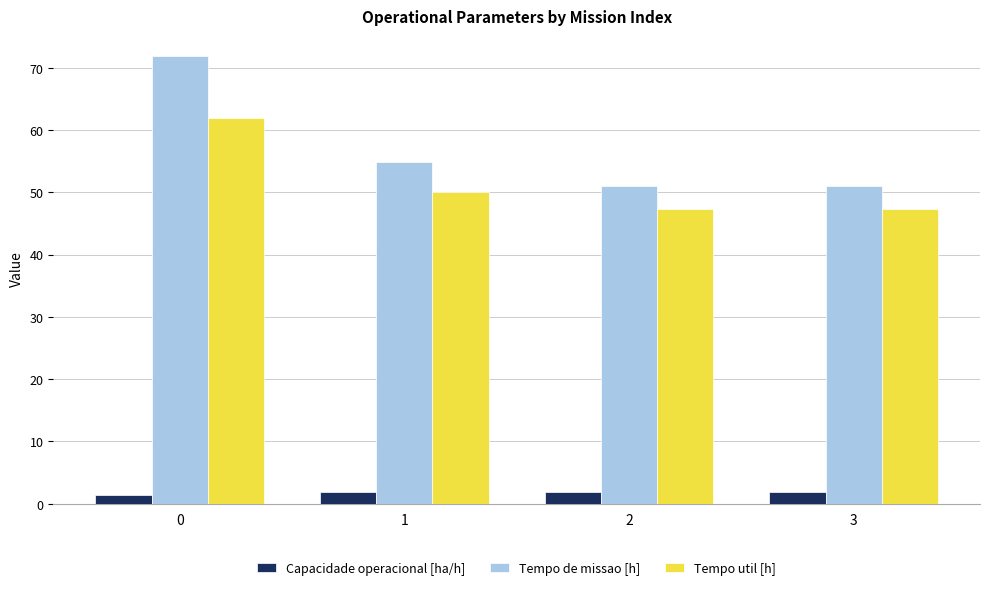

True or false: Tempo de missao [h] has a value of 72.0 at 0.

True